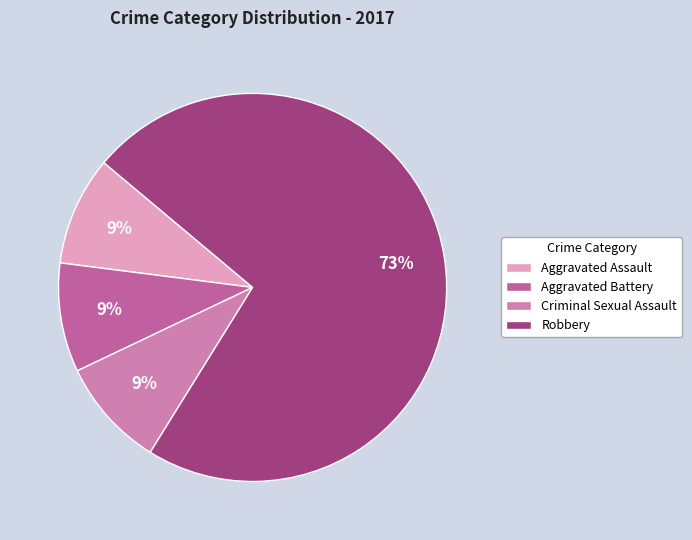

To the nearest percent, what percentage of the pie is Aggravated Assault?

9%